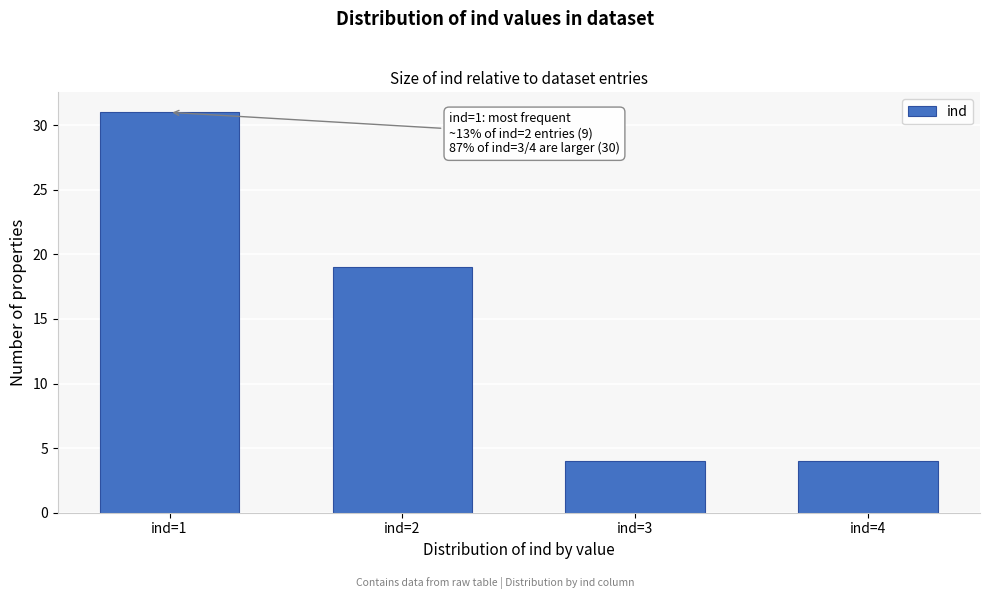

Reading left to right, list all the values displayed in this chart.

31	19	4	4